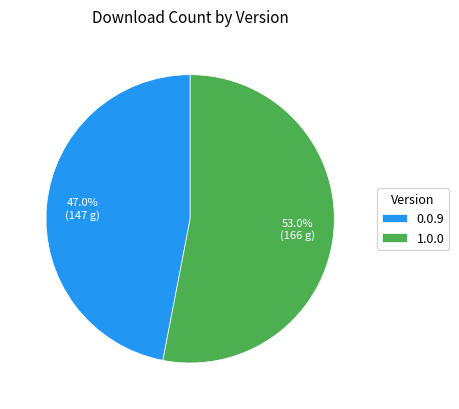

What portion of the pie excludes 1.0.0?

47.0%